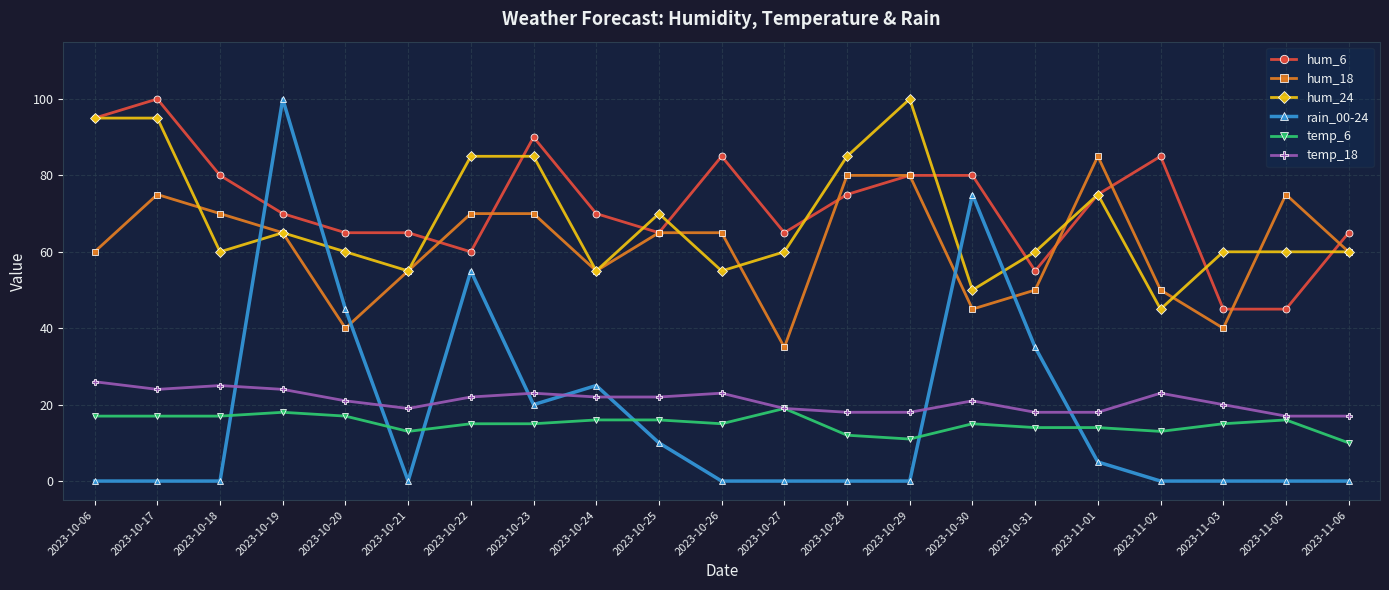

Where does the hum_18 series first go above 65?

2023-10-17